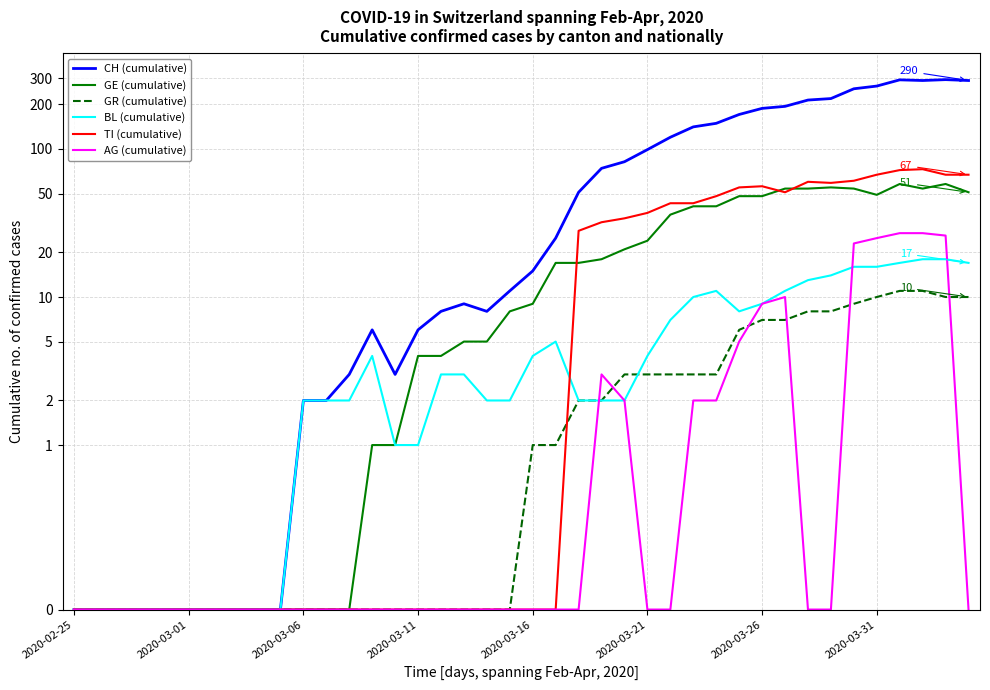

True or false: BL (cumulative) and CH (cumulative) intersect in this chart.

False